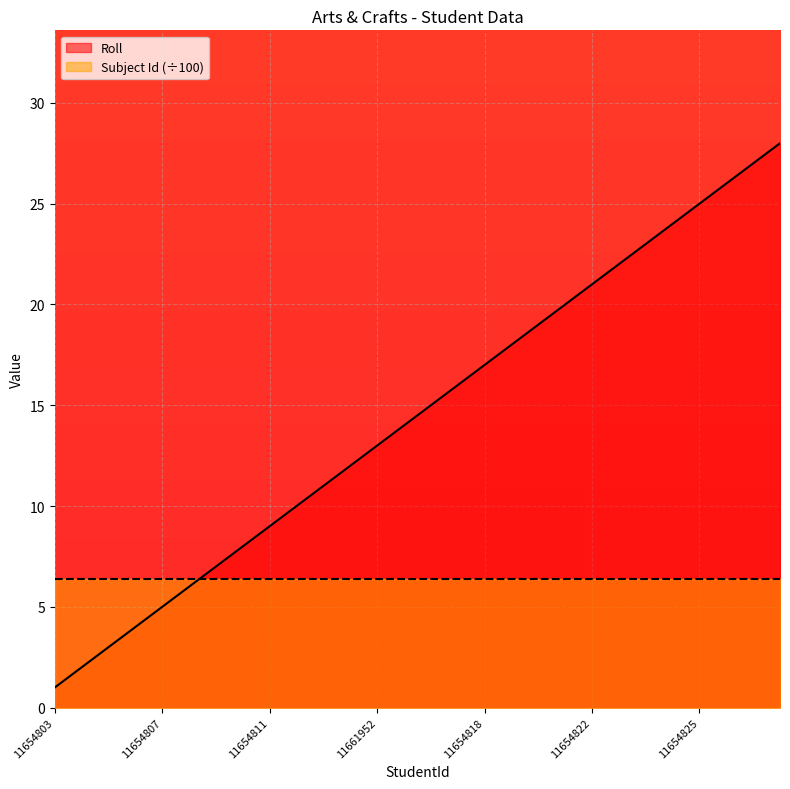

Where does the data first go above 15?

11654817